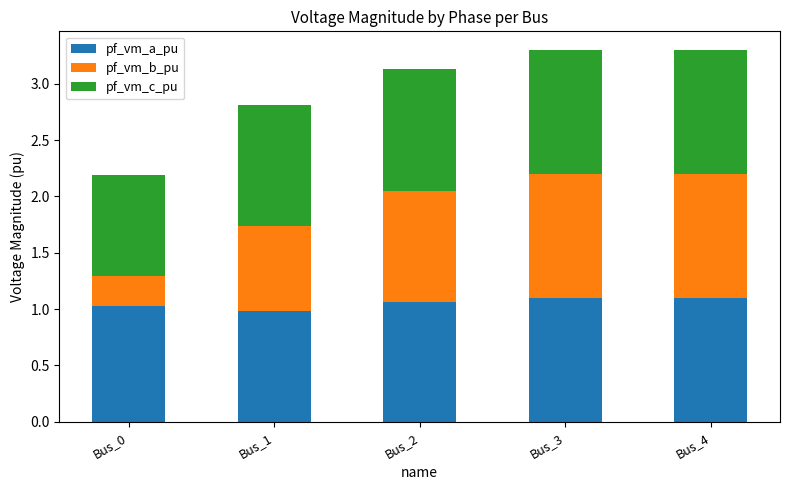

What is the total value across all series at Bus_1?

2.8